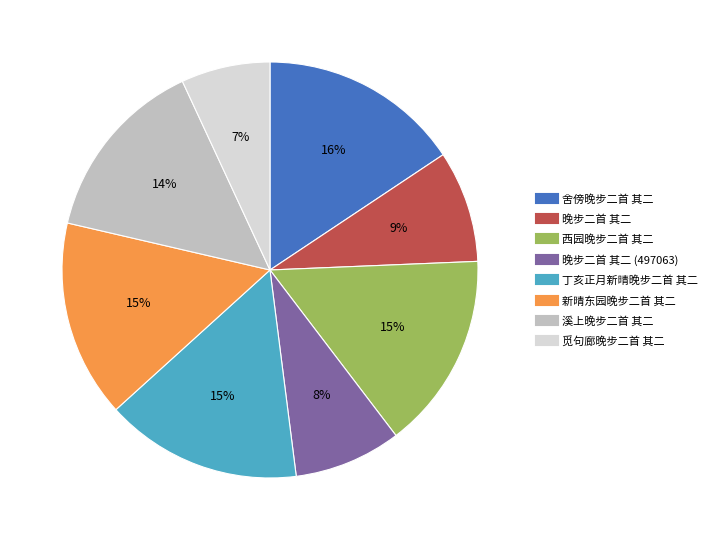

How many segments does this pie chart have?

8